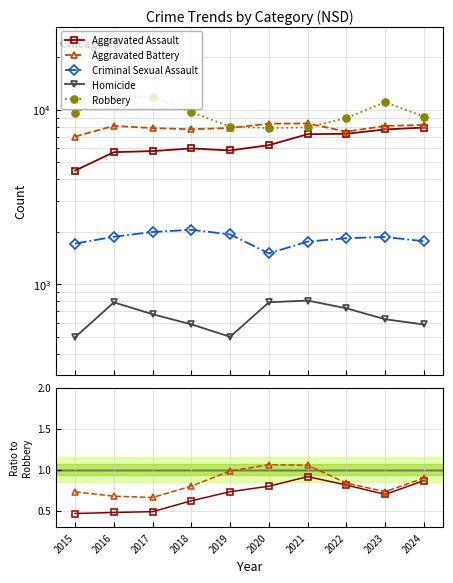

Which category has the highest value in the Robbery series?

2016